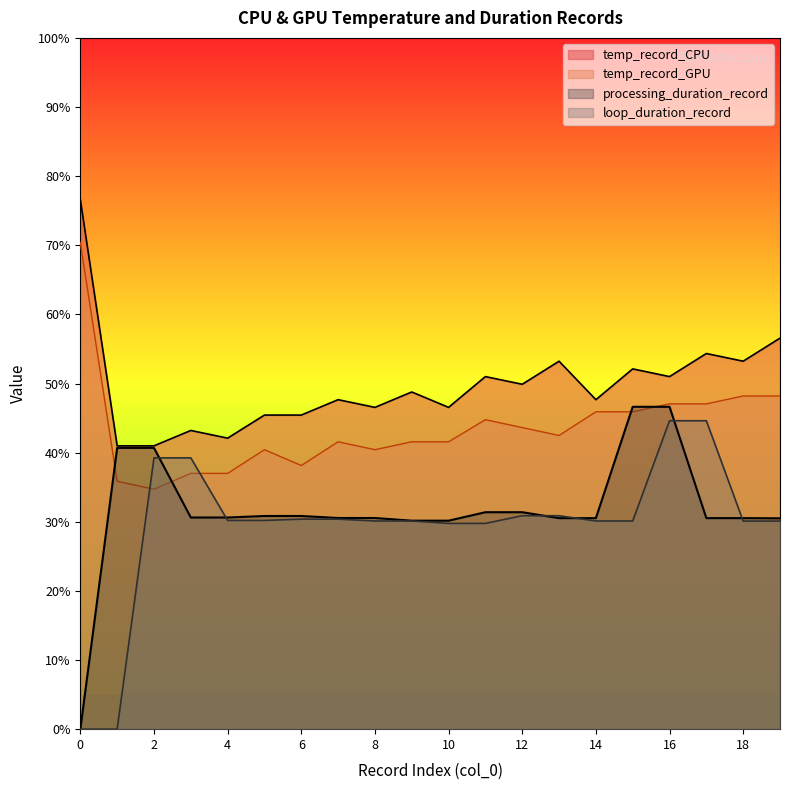

At 15, list the series in order from largest to smallest.

temp_record_CPU, processing_duration_record, temp_record_GPU, loop_duration_record